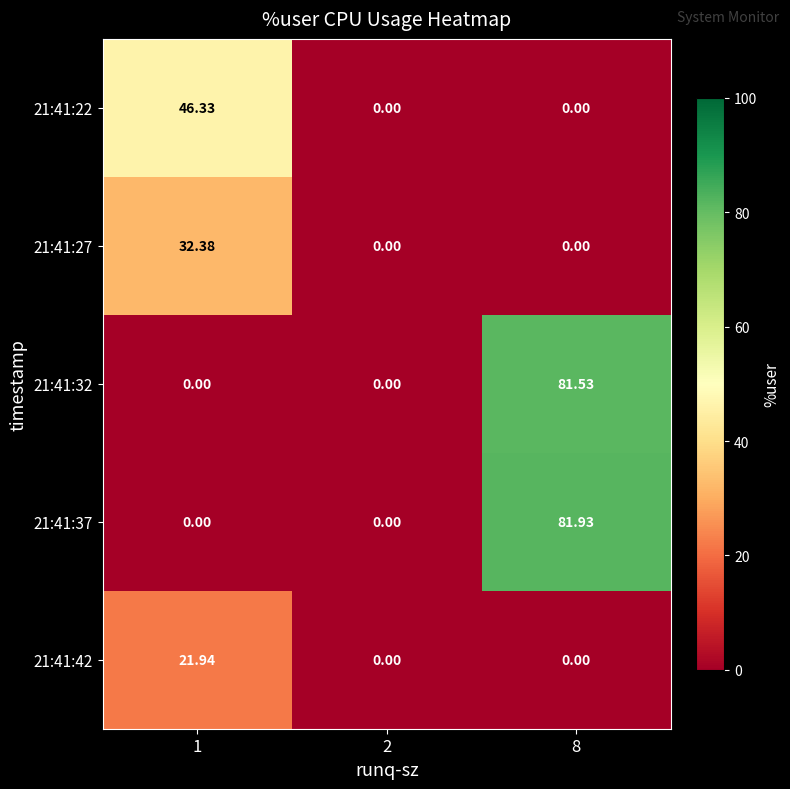

At 8, list the series in order from smallest to largest.

21:41:22, 21:41:27, 21:41:42, 21:41:32, 21:41:37